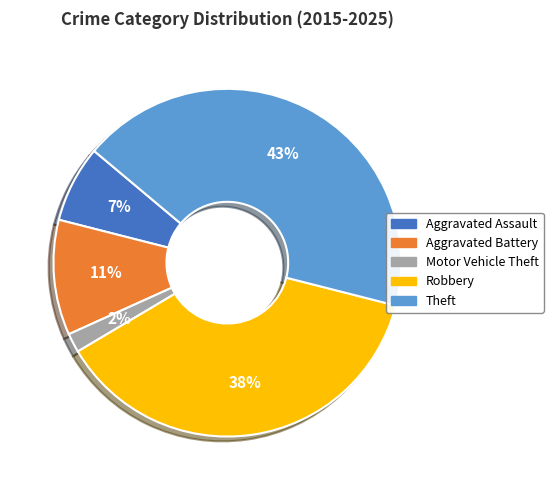

Which has a higher value, Motor Vehicle Theft or Theft?

Theft